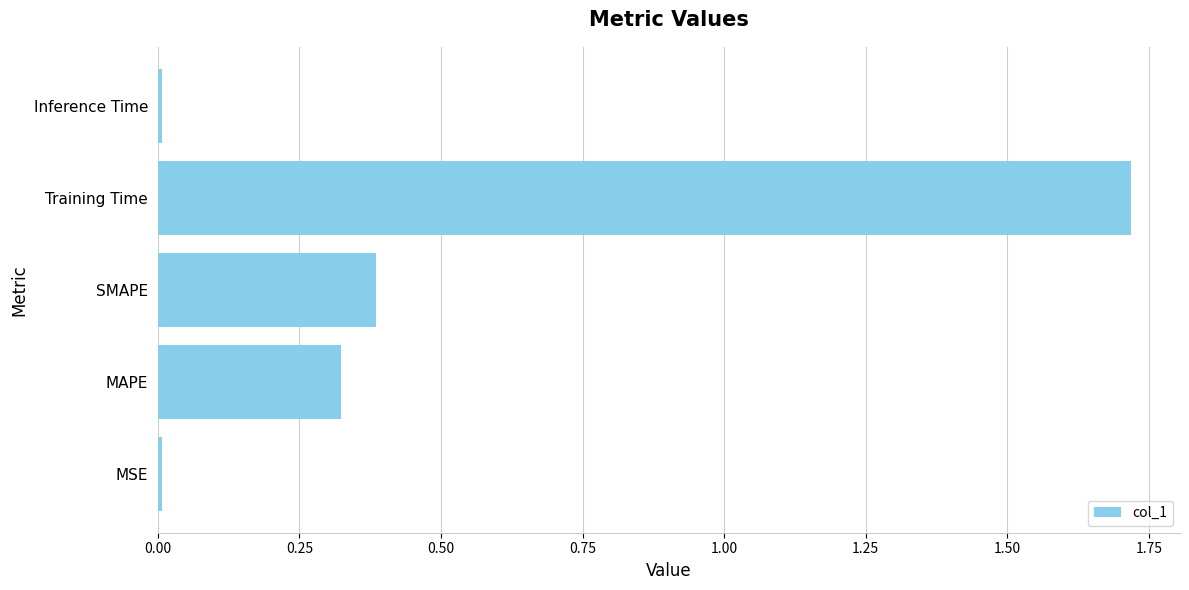

What is the sum of all values?

2.4